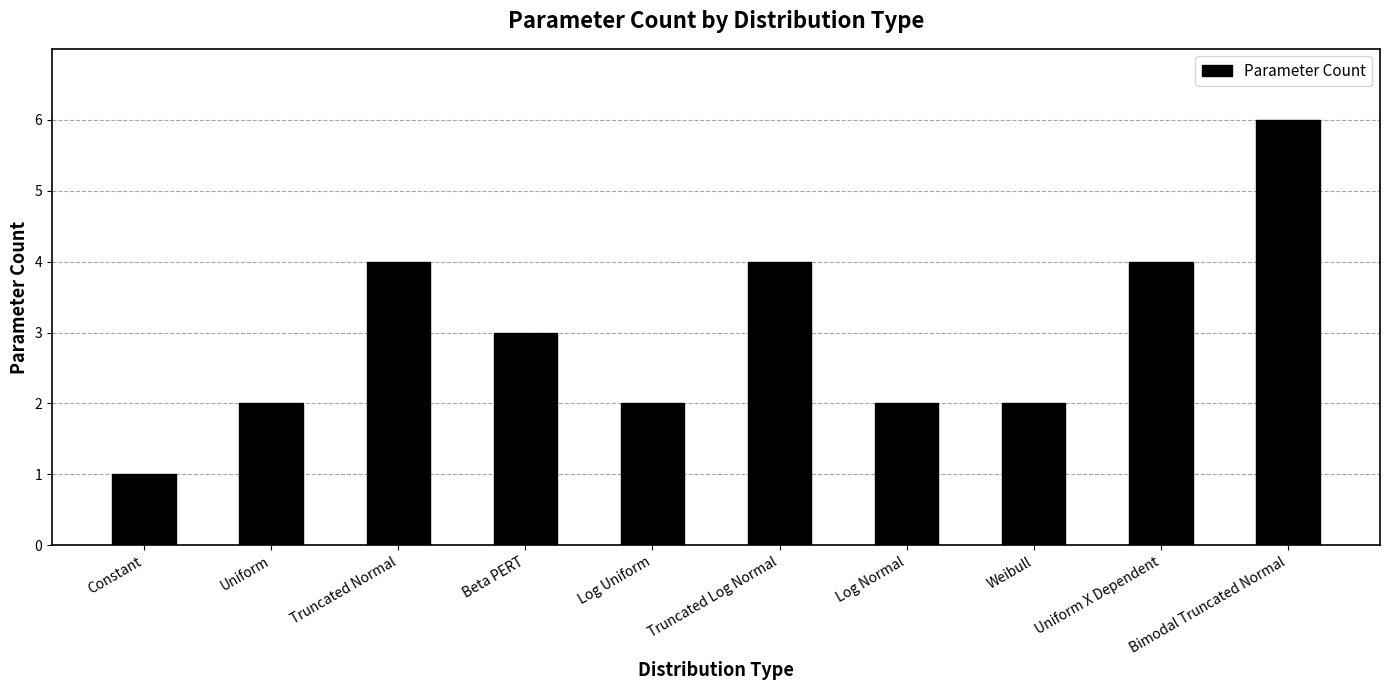

Which has a higher value, Constant or Uniform?

Uniform